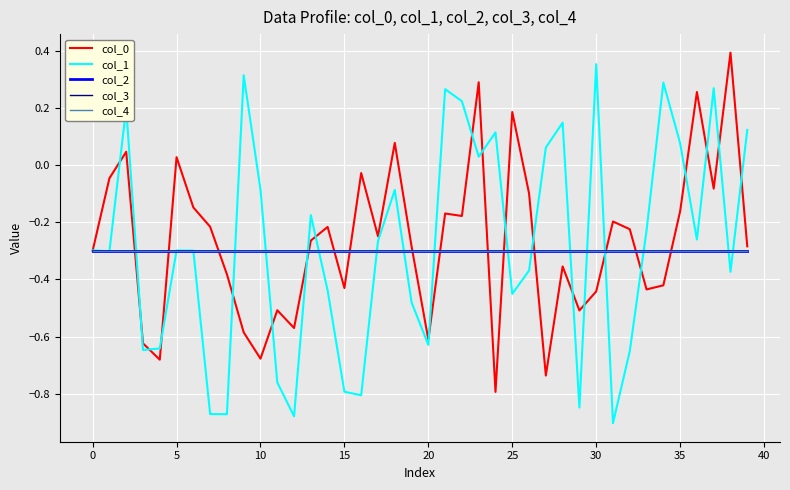

Does the chart display data point markers on the line(s)?

No